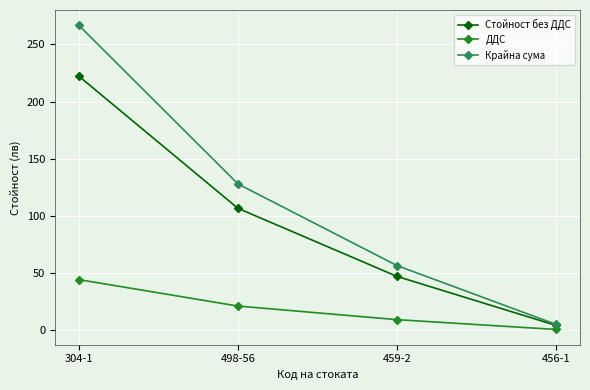

Which series has the largest total across all categories?

Крайна сума